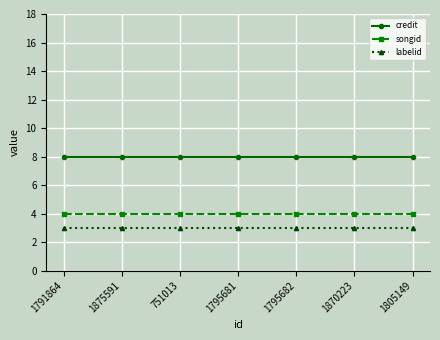

What is the difference between the highest and lowest values at 1805149?

5